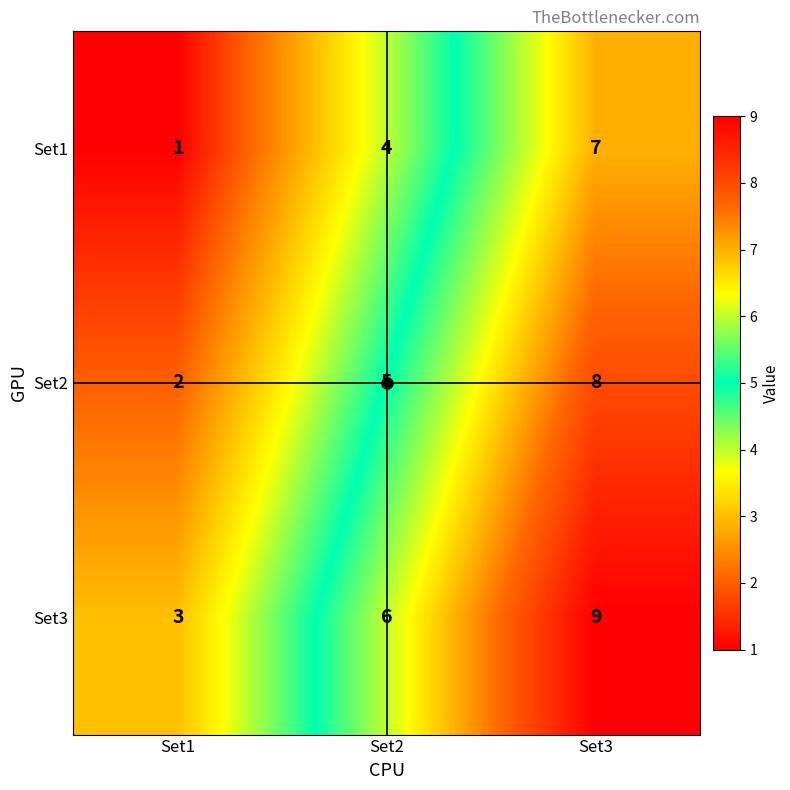

At which label is Set1 closest to 4?

Set2